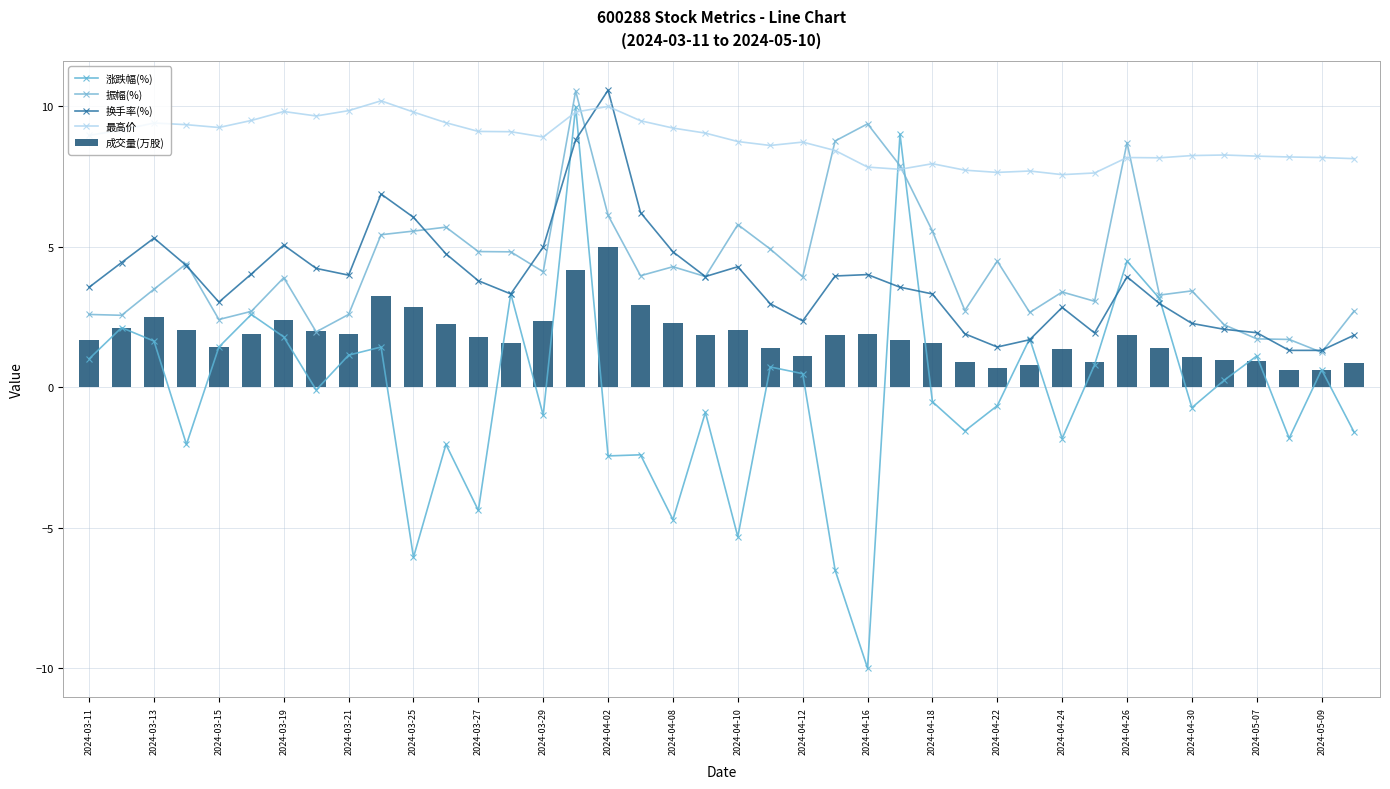

Rank the series by their maximum value, from highest to lowest.

换手率(%), 振幅(%), 最高价, 涨跌幅(%), 成交量(万股)